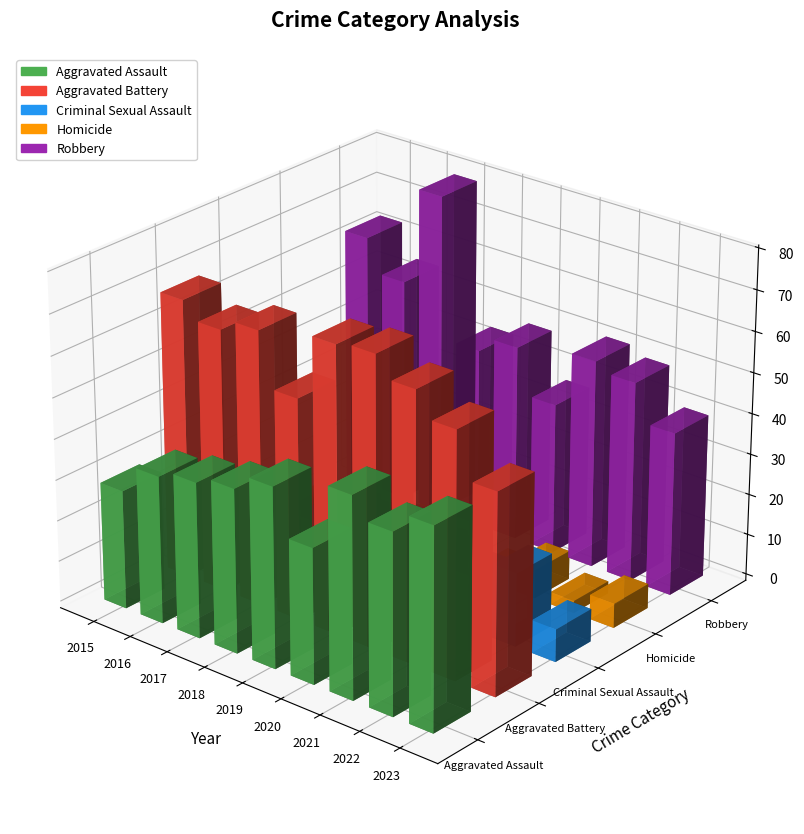

Does the chart contain any negative values?

No